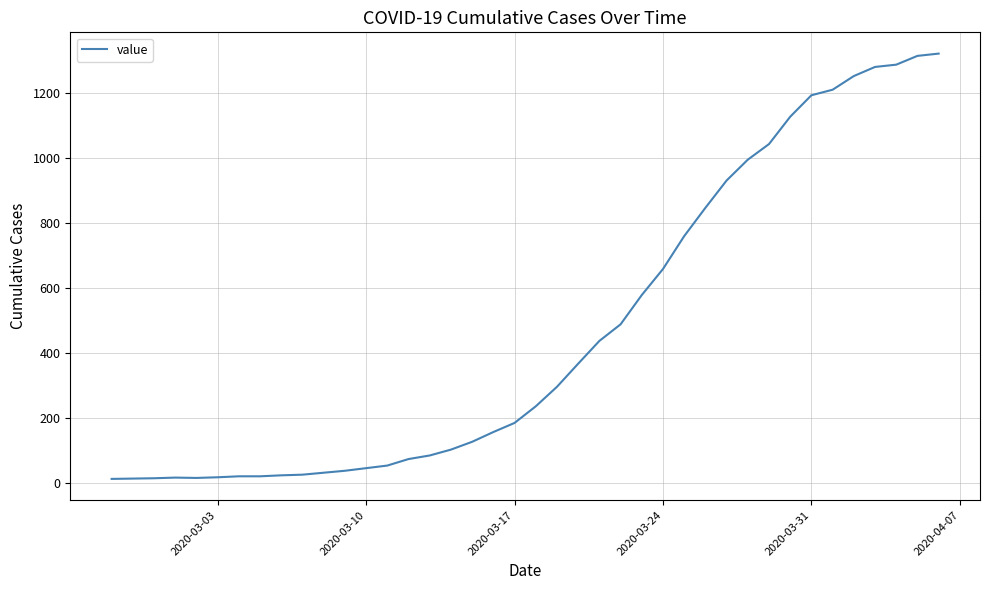

What is the difference between the maximum and minimum values?

1307